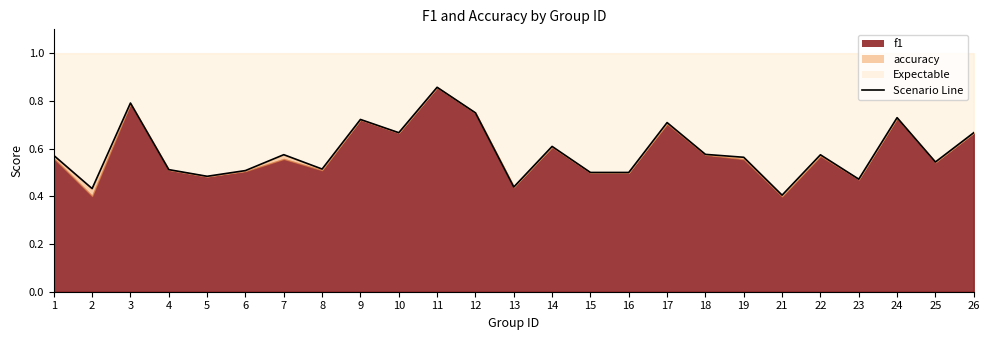

Where is the data nearest to the value 0?

21